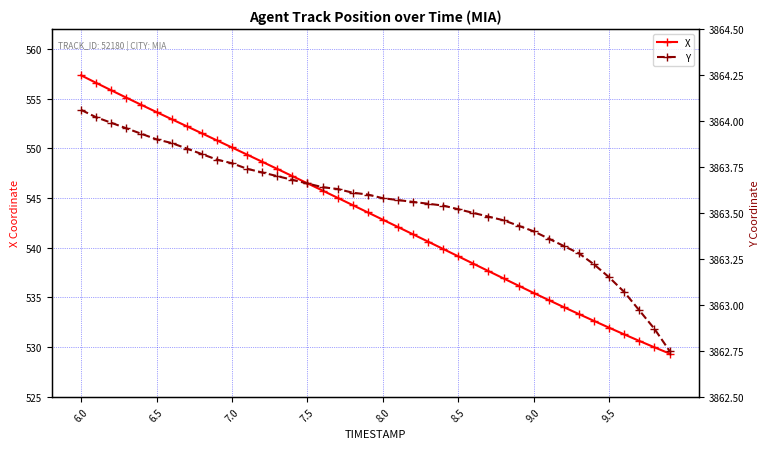

Which series has the widest spread of values?

X